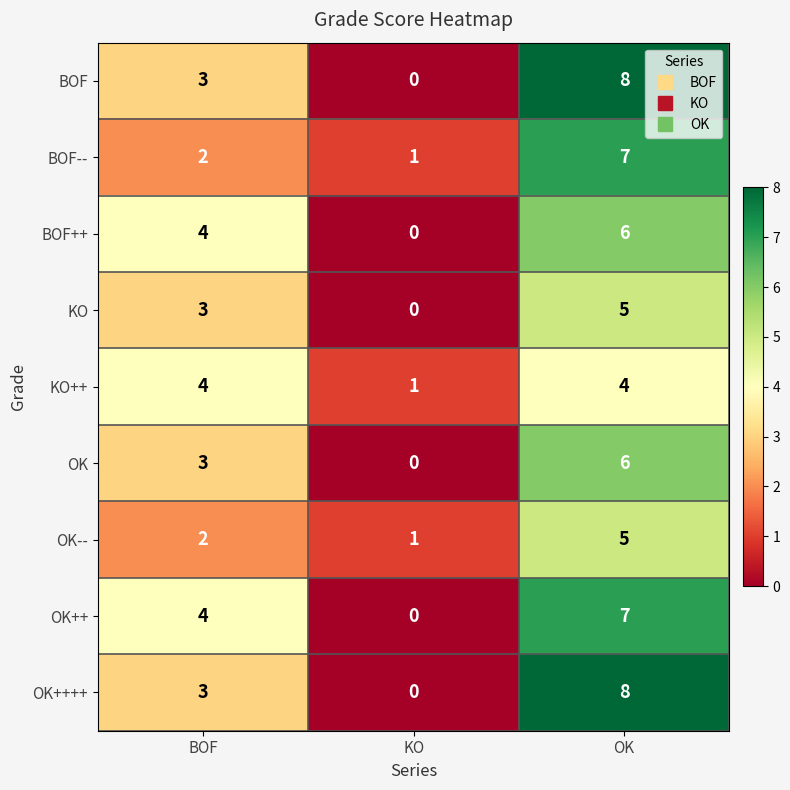

Which category has the lowest value across all series?

KO